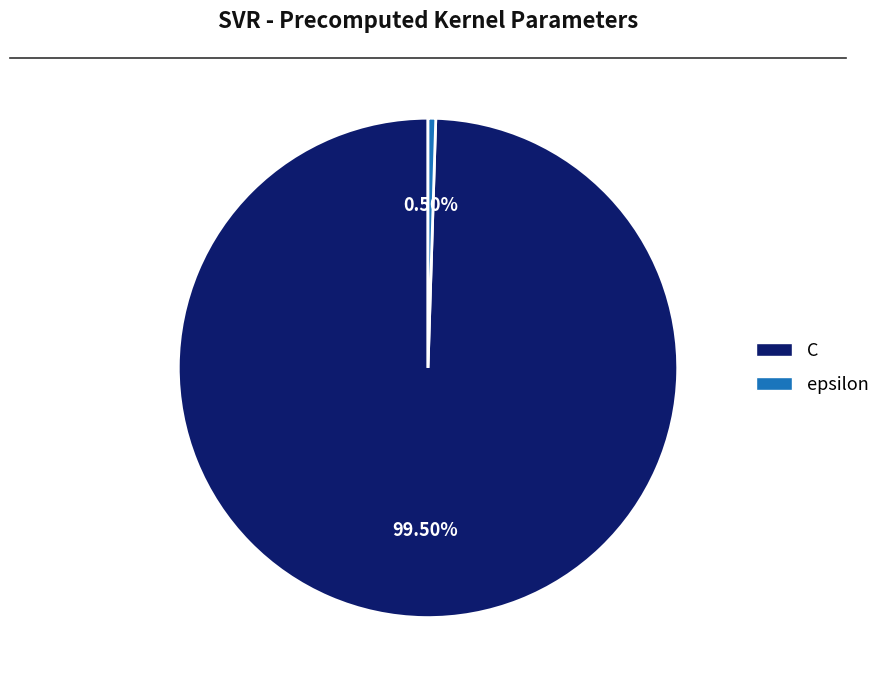

Which slice represents more than half of the pie?

C